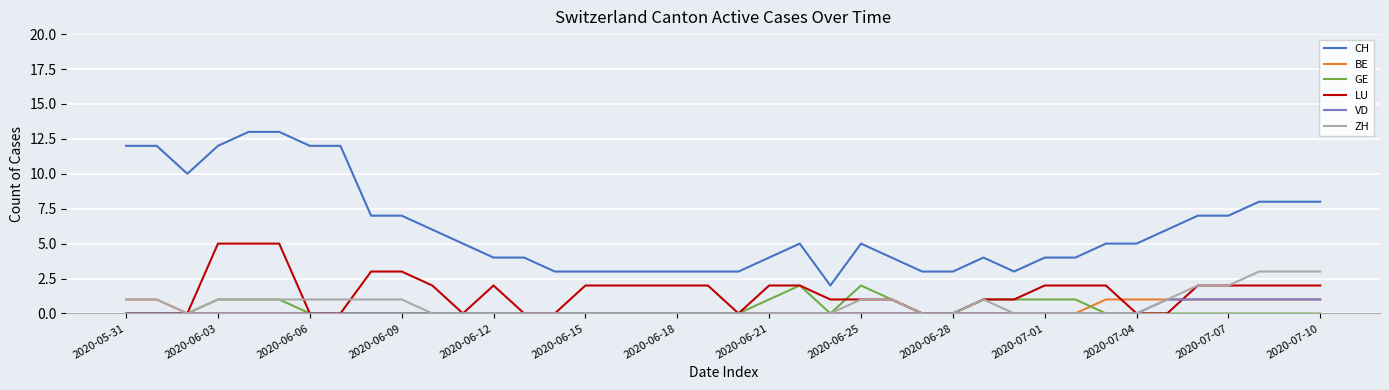

What is the difference between the second highest and second lowest values in the ZH series?

3